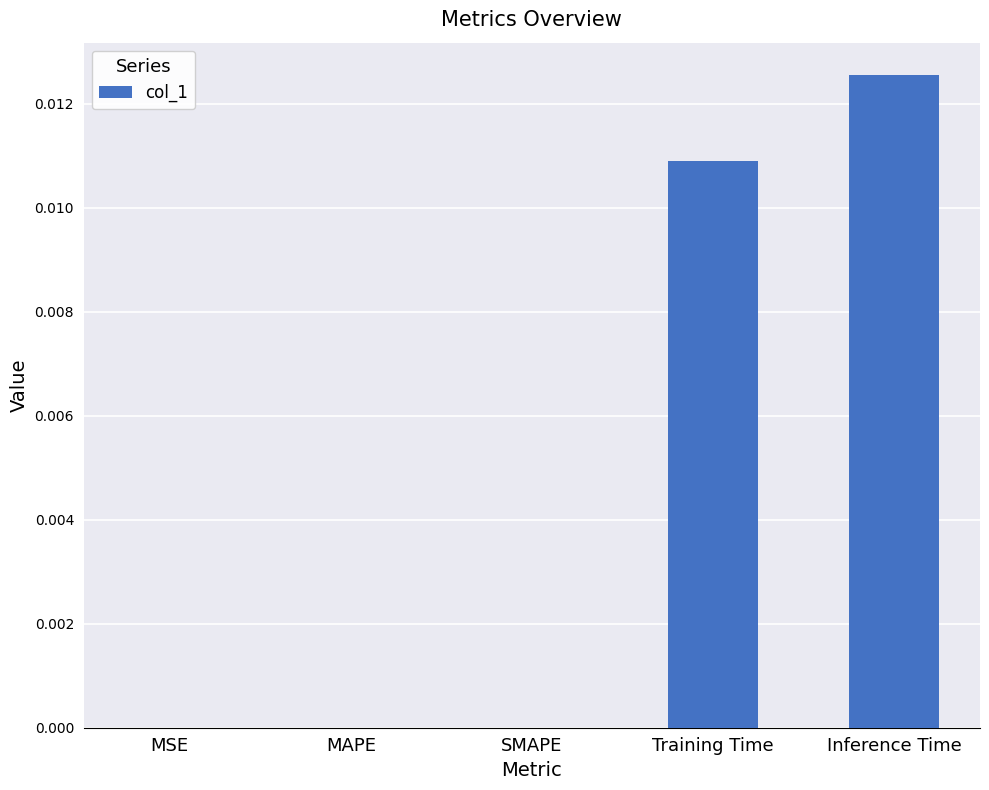

Which label corresponds to the largest value in the chart?

Inference Time